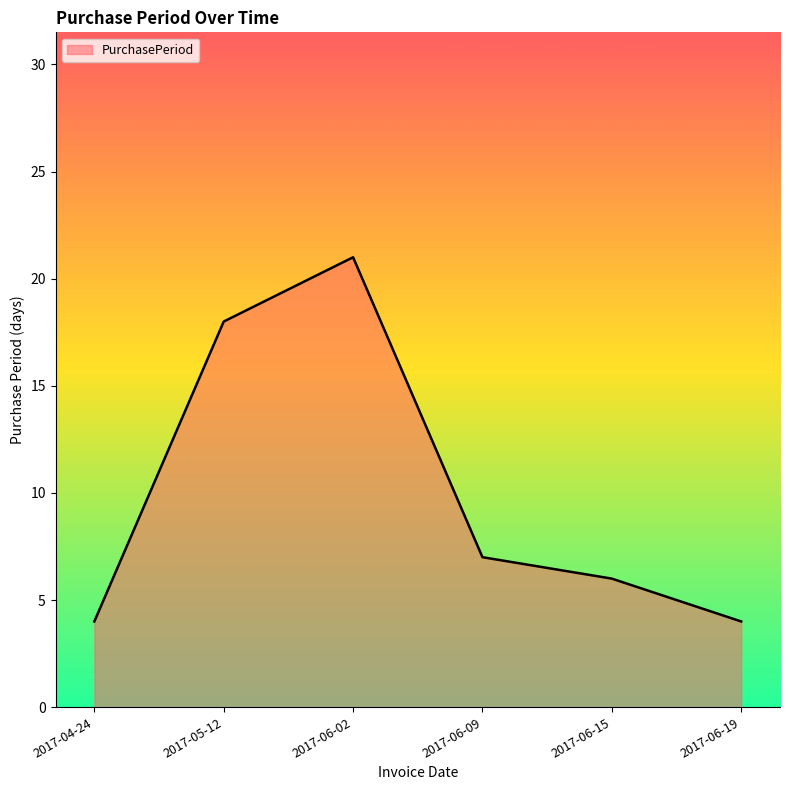

The chart shows a value of 3 at 2017-04-24. True or false?

False